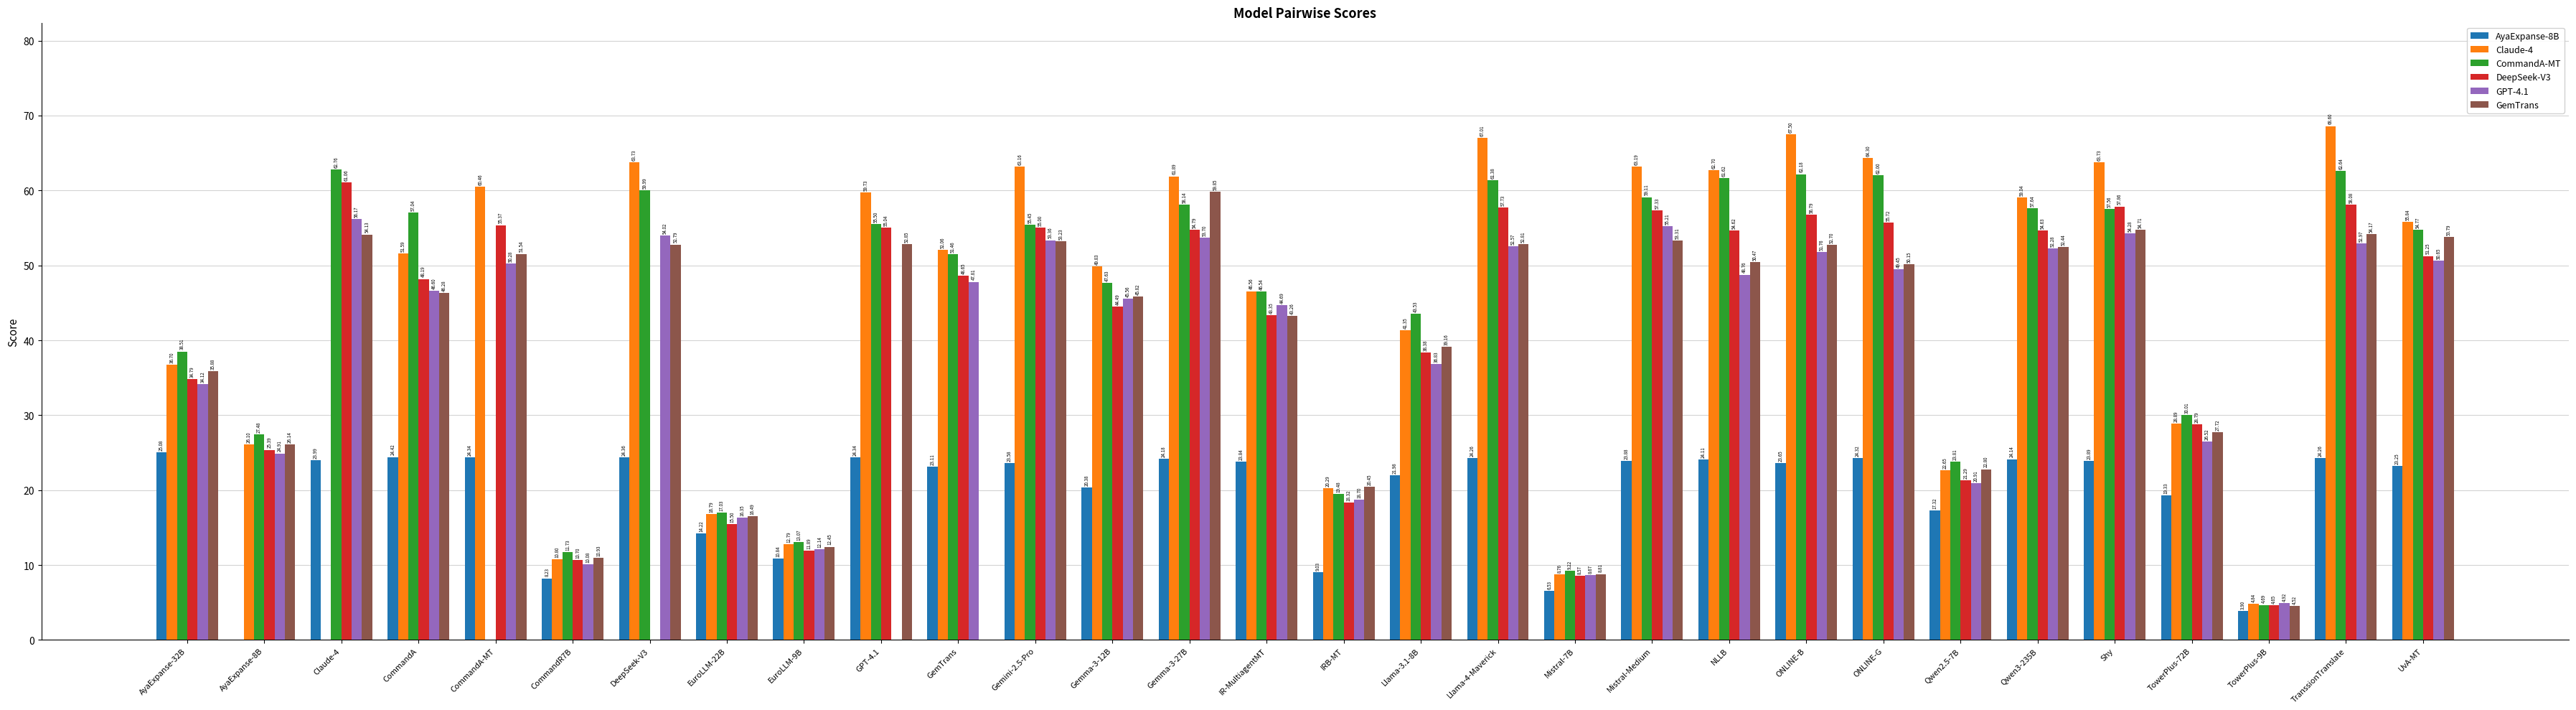

Where does the GPT-4.1 series first go above 47?

Claude-4